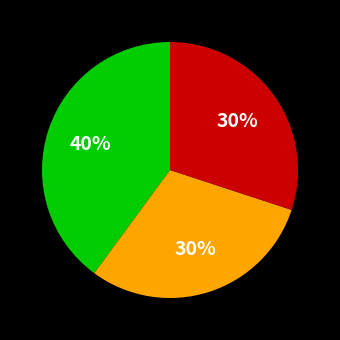

To the nearest percent, what is the average slice percentage?

33%